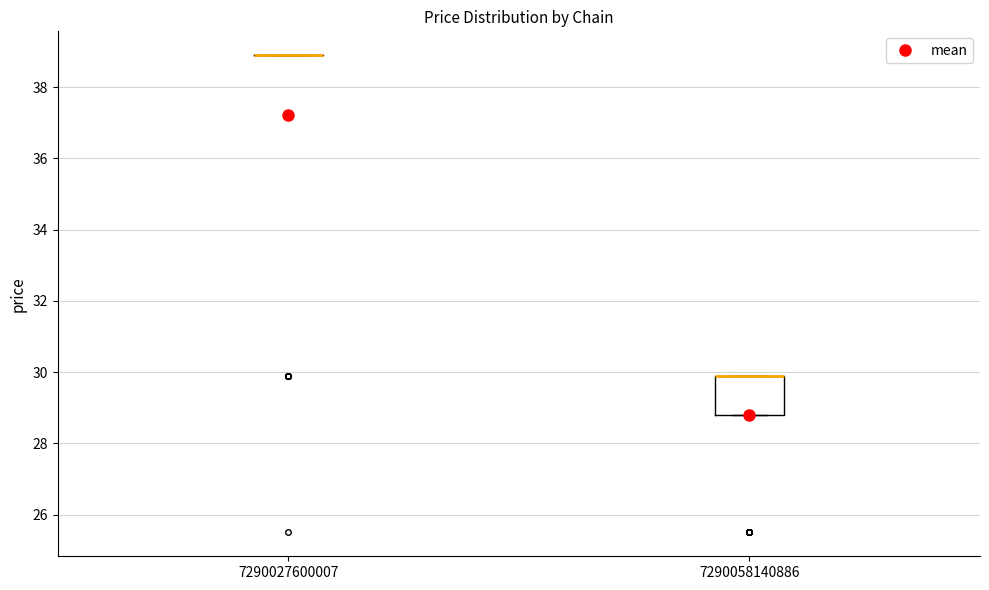

Reading left to right, transcribe this box plot: for each box, give where its median line is, the range the box spans, and where its two whiskers end, as read against the y-axis. The values are not printed on the chart, so give them approximately, as read against the axis.

7290027600007: box collapsed to a line at 39.0, whiskers 39.0 to 39.0
7290058140886: median 30.0 (drawn on the box's upper edge), box 28.8 to 30.0, whiskers 28.8 to 30.0